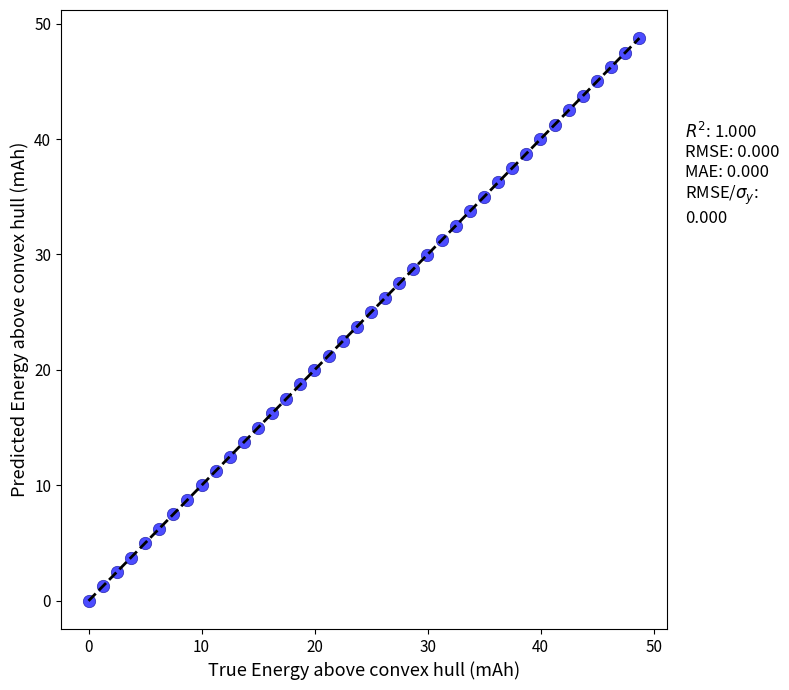

What is the range of X values (max minus min)?

48.7